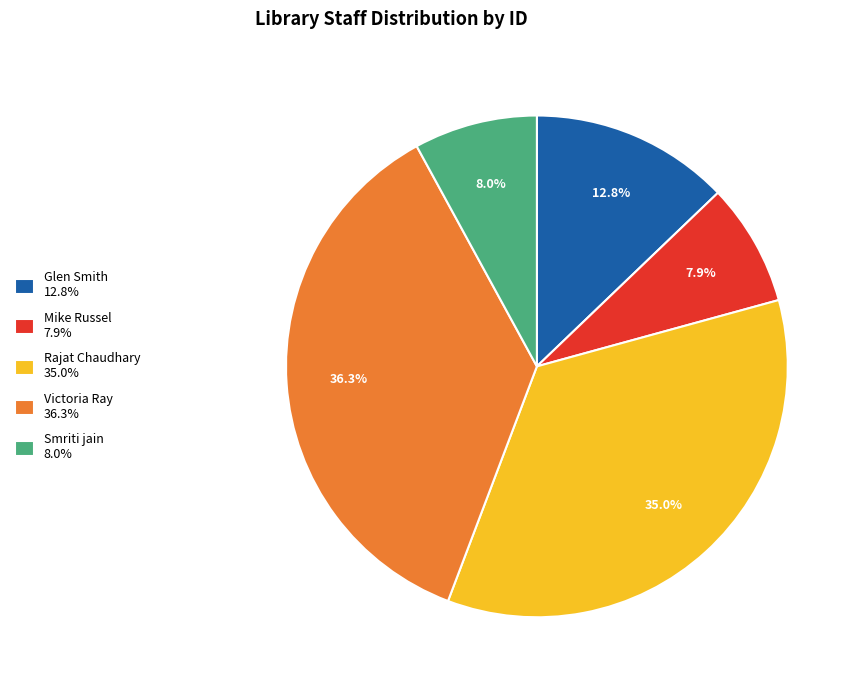

To the nearest percent, what portion does Victoria Ray represent?

36%